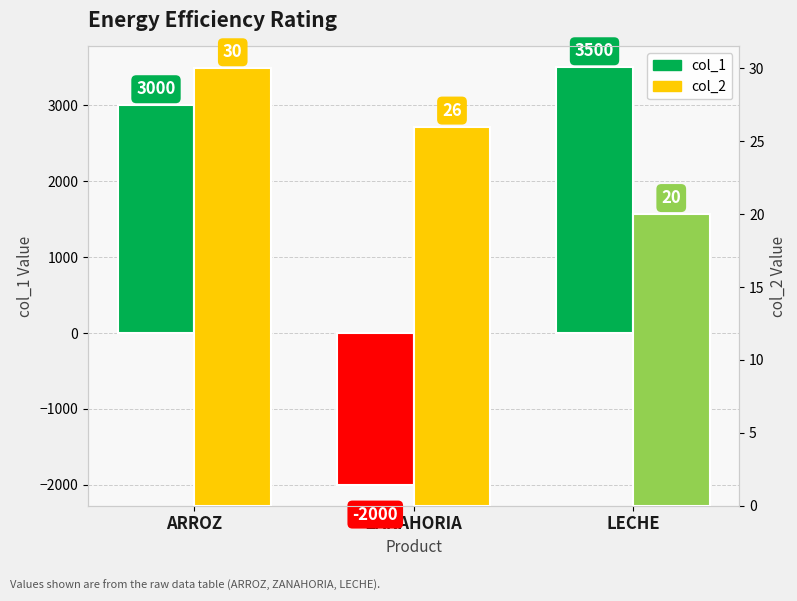

Which series has the largest range (max minus min)?

col_1